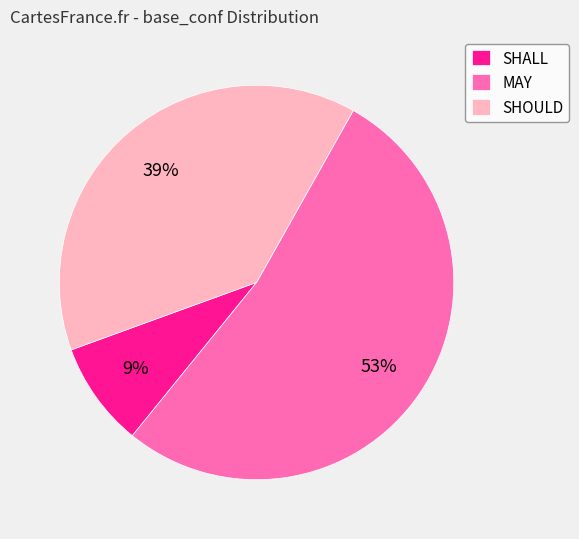

Is there a majority slice in this chart?

Yes